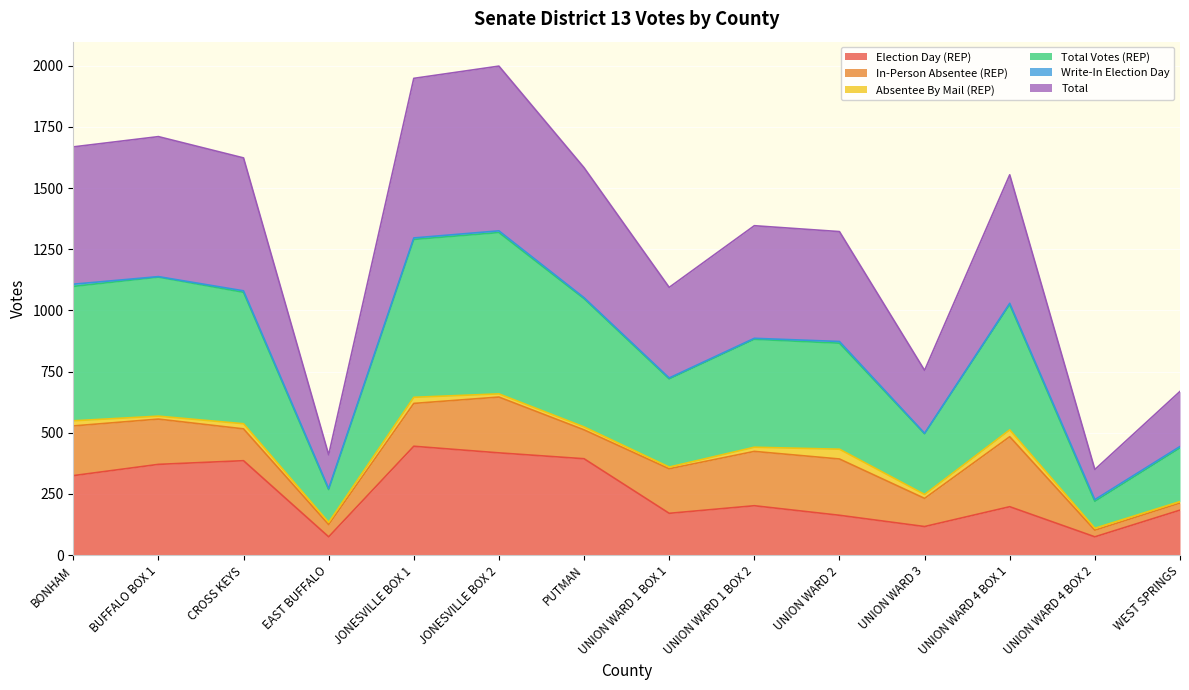

List the labels in order of Election Day (REP) value, largest first.

JONESVILLE BOX 1, JONESVILLE BOX 2, PUTMAN, CROSS KEYS, BUFFALO BOX 1, BONHAM, UNION WARD 1 BOX 2, UNION WARD 4 BOX 1, WEST SPRINGS, UNION WARD 1 BOX 1, UNION WARD 2, UNION WARD 3, EAST BUFFALO, UNION WARD 4 BOX 2